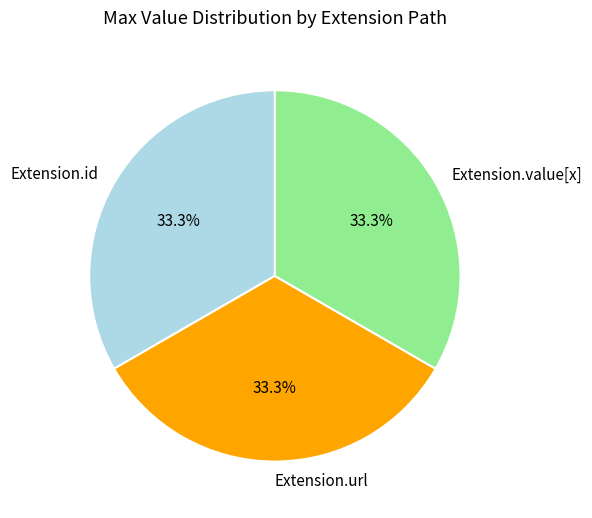

What is the ratio of the value at Extension.value[x] to the value at Extension.url?

1.0